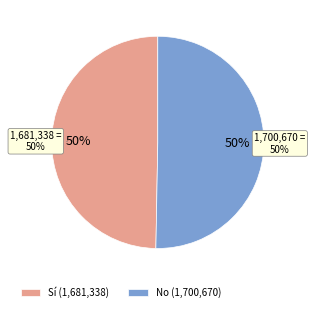

Is No the majority of the pie?

Yes